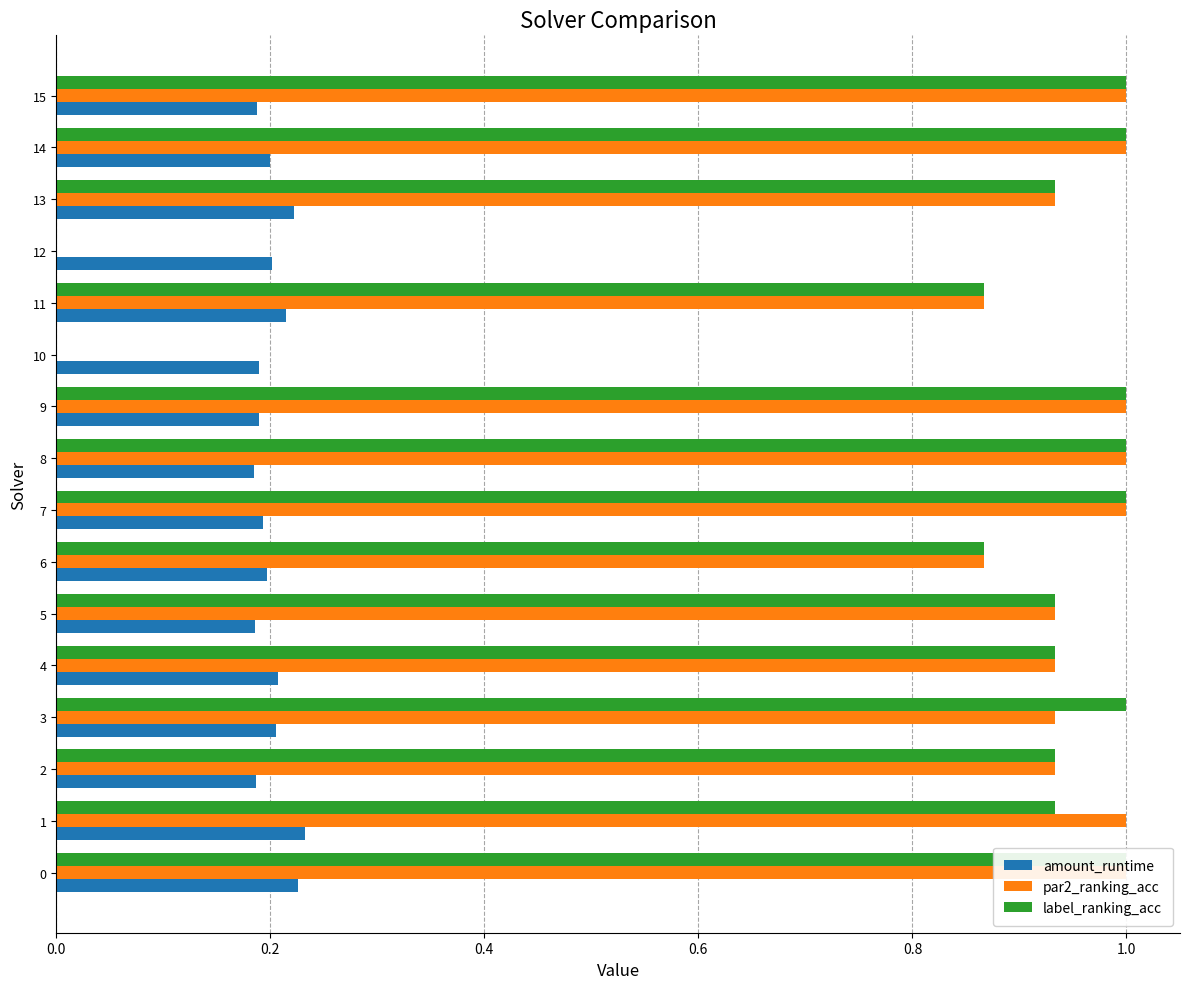

Which series changed the most between 10 and 15?

par2_ranking_acc